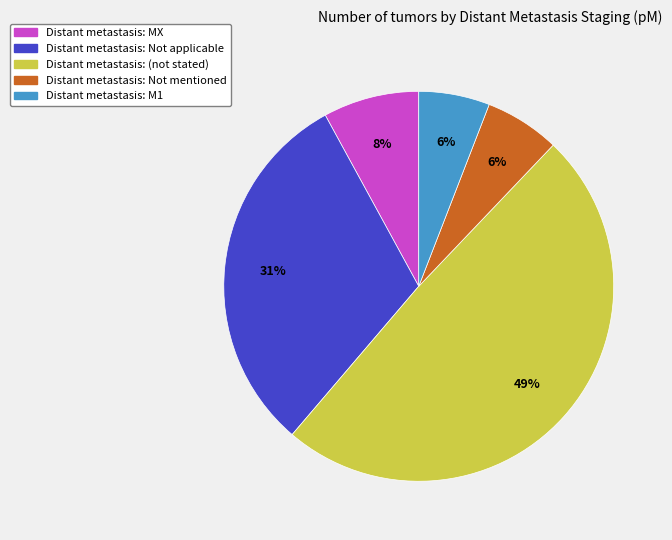

To the nearest percent, what is the difference between the largest and smallest slice percentages?

43%